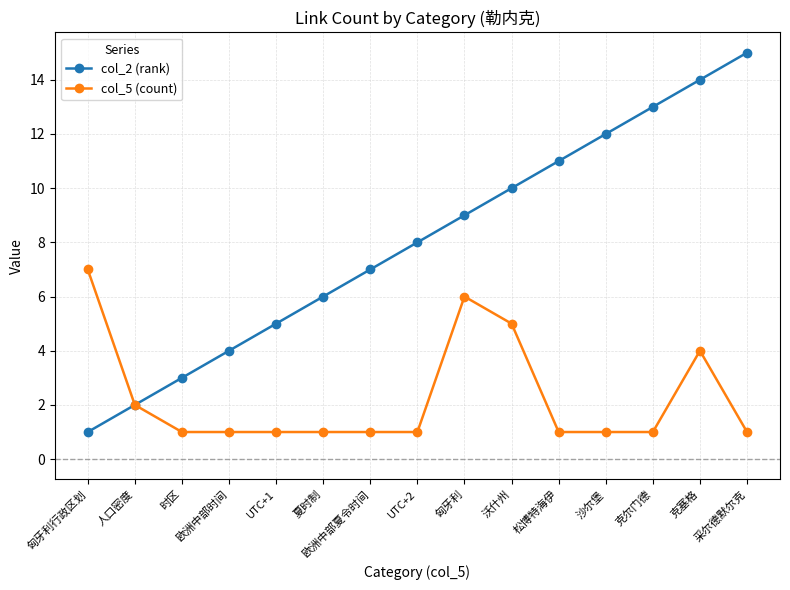

The value of col_5 (count) at 人口密度 is 3. True or false?

False